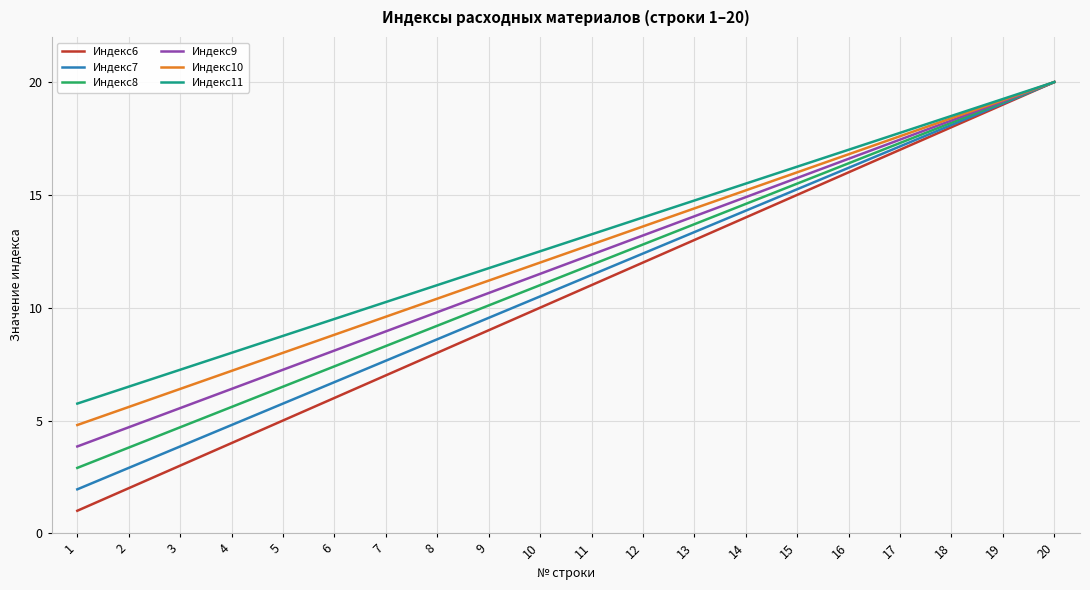

What is the total value across all series at 7?

51.8